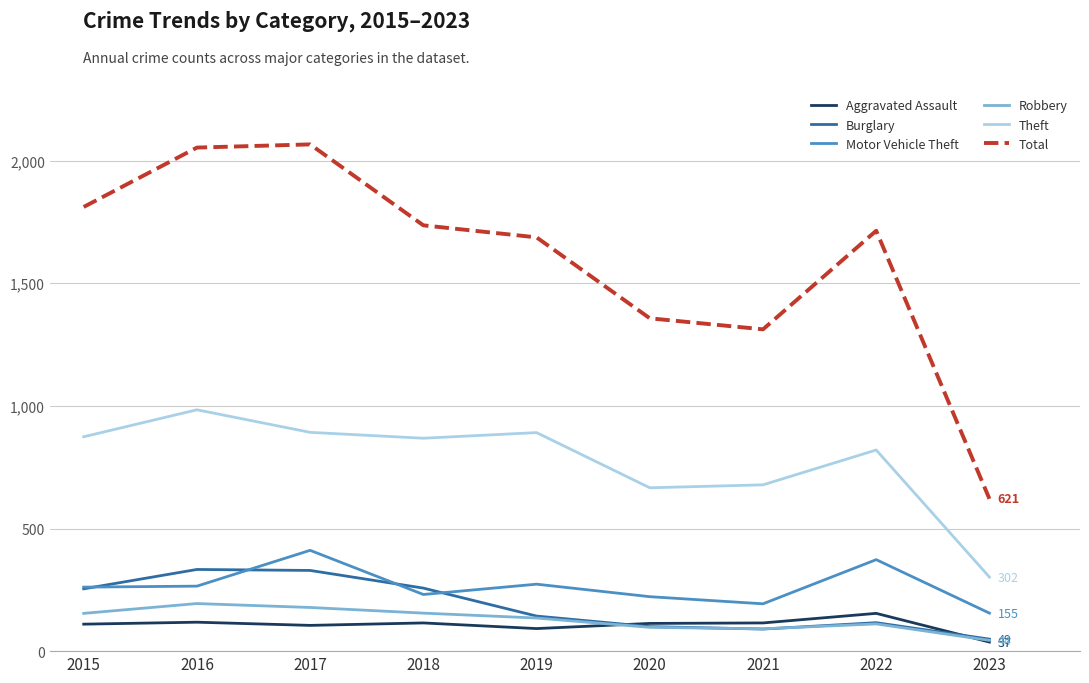

What is the difference between the highest and lowest values at 2016?

1935